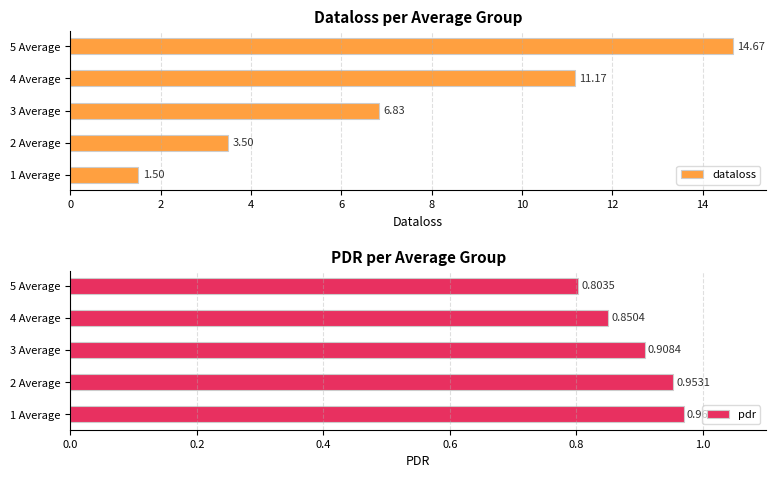

What is the difference between the maximum and minimum values in the pdr series?

0.2